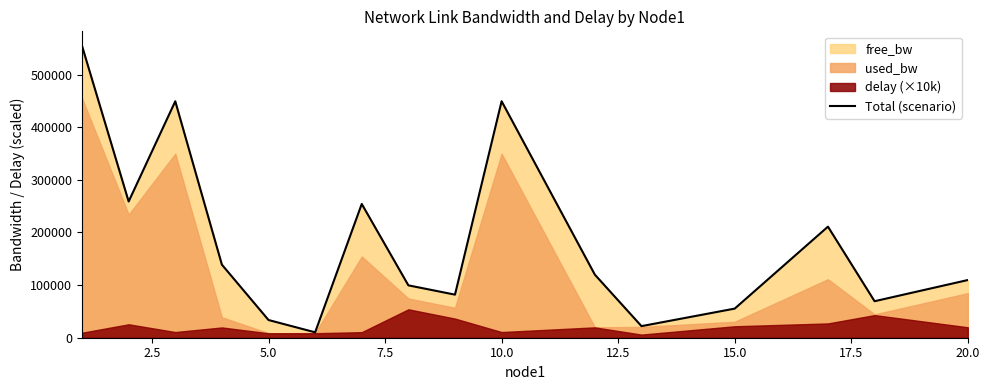

The value of Total (scenario) at 15.0 is 97780.9. True or false?

False